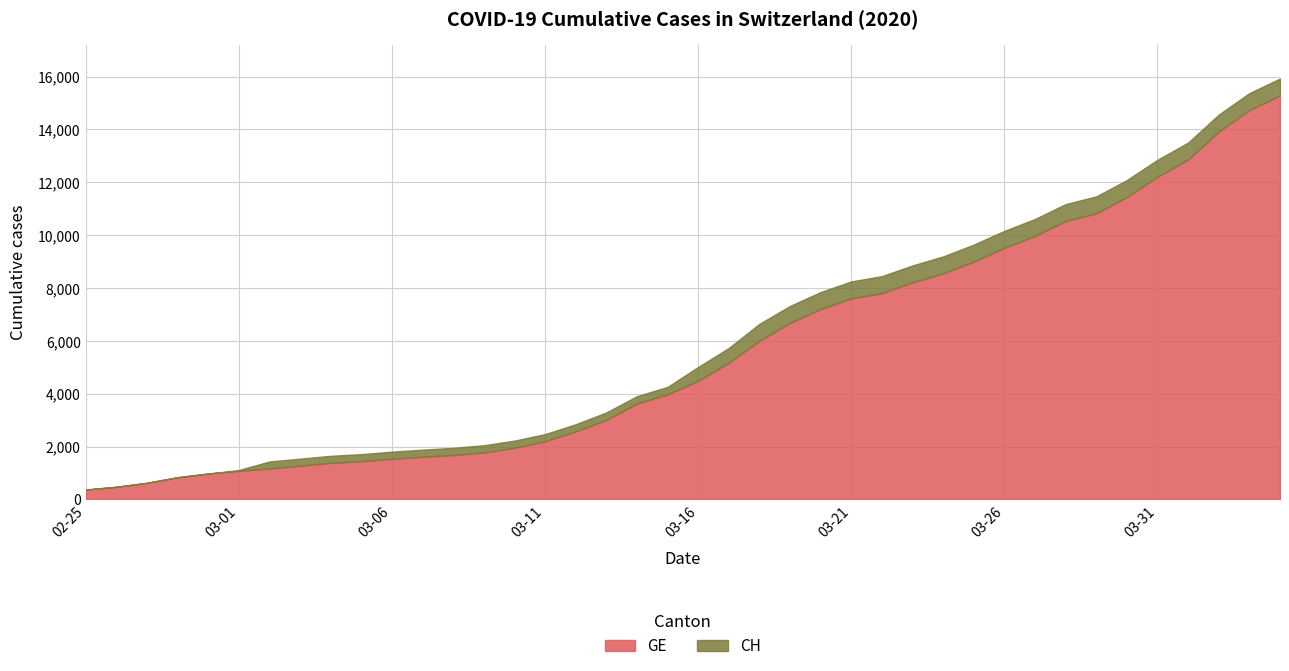

Reading right to left, extract all data points from this chart.

GE: 15284	14733	13919	12863	12210	11444	10825	10533	9971	9520	9000	8554	8213	7807	7607	7205	6681	6002	5174	4485	3978	3627	3010	2574	2201	1955	1780	1681	1614	1538	1447	1384	1278	1171	1083	981	840	630	479	375
CH: 15926	15375	14561	13505	12852	12086	11467	11175	10613	10162	9642	9196	8855	8449	8249	7847	7323	6644	5731	5012	4259	3908	3291	2845	2472	2226	2051	1952	1885	1809	1715	1652	1544	1436	1113	981	840	630	479	375